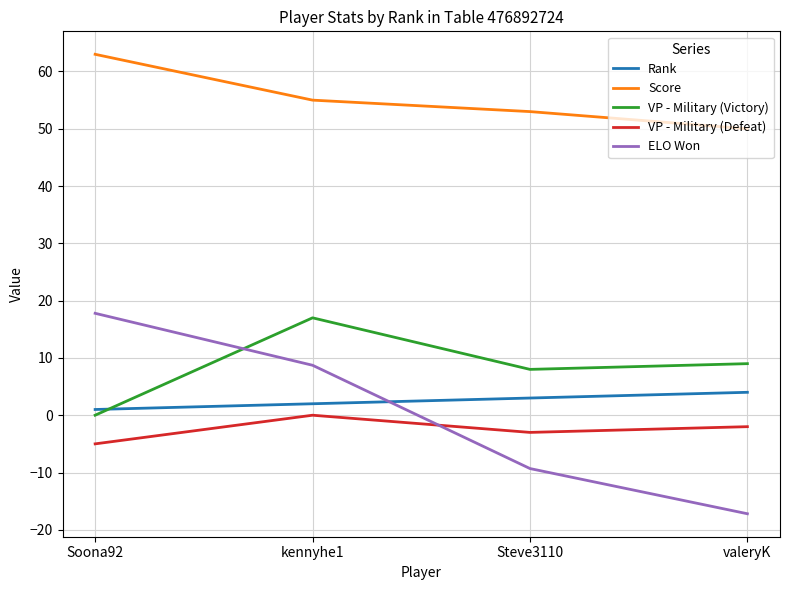

At which label does VP - Military (Victory) first exceed 9?

kennyhe1